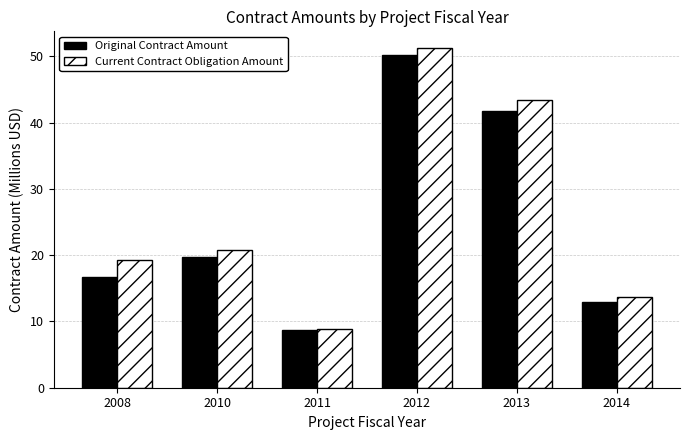

What is the spread (max minus min) of values at 2014?

0.7